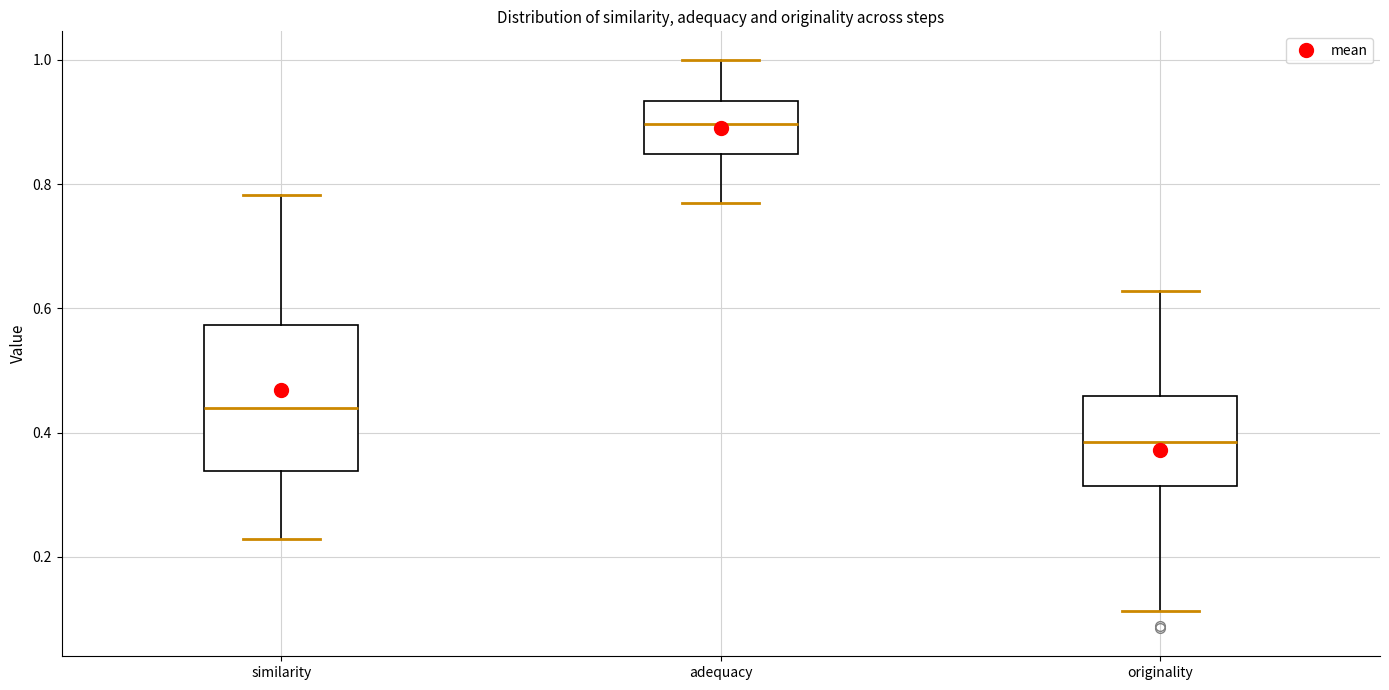

Comparing the boxes themselves (not the whiskers), which one is the tallest?

similarity